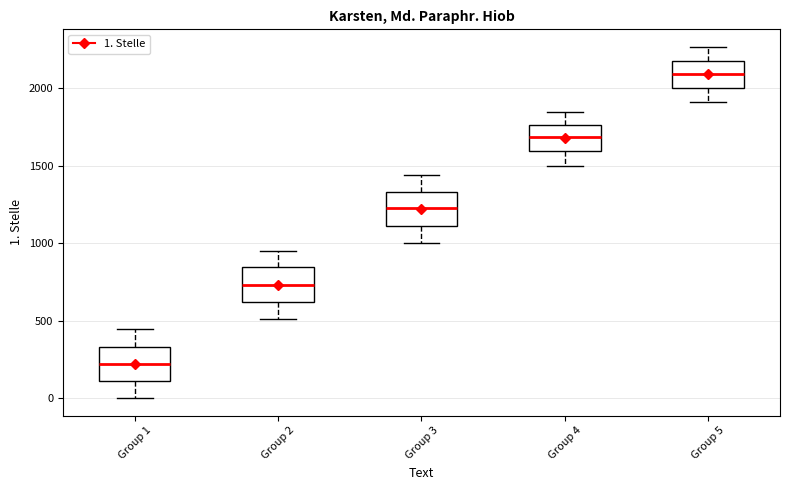

Reading left to right, read every box against the y-axis: the position of its median line, the range the box covers, and the ends of its whiskers. The values are not printed on the chart, so give them approximately, as read against the axis.

Group 1: median 200, box 100 to 350, whiskers 0 to 450
Group 2: median 750, box 600 to 850, whiskers 500 to 950
Group 3: median 1200, box 1100 to 1350, whiskers 1000 to 1450
Group 4: median 1700, box 1600 to 1750, whiskers 1500 to 1850
Group 5: median 2100, box 2000 to 2200, whiskers 1900 to 2250